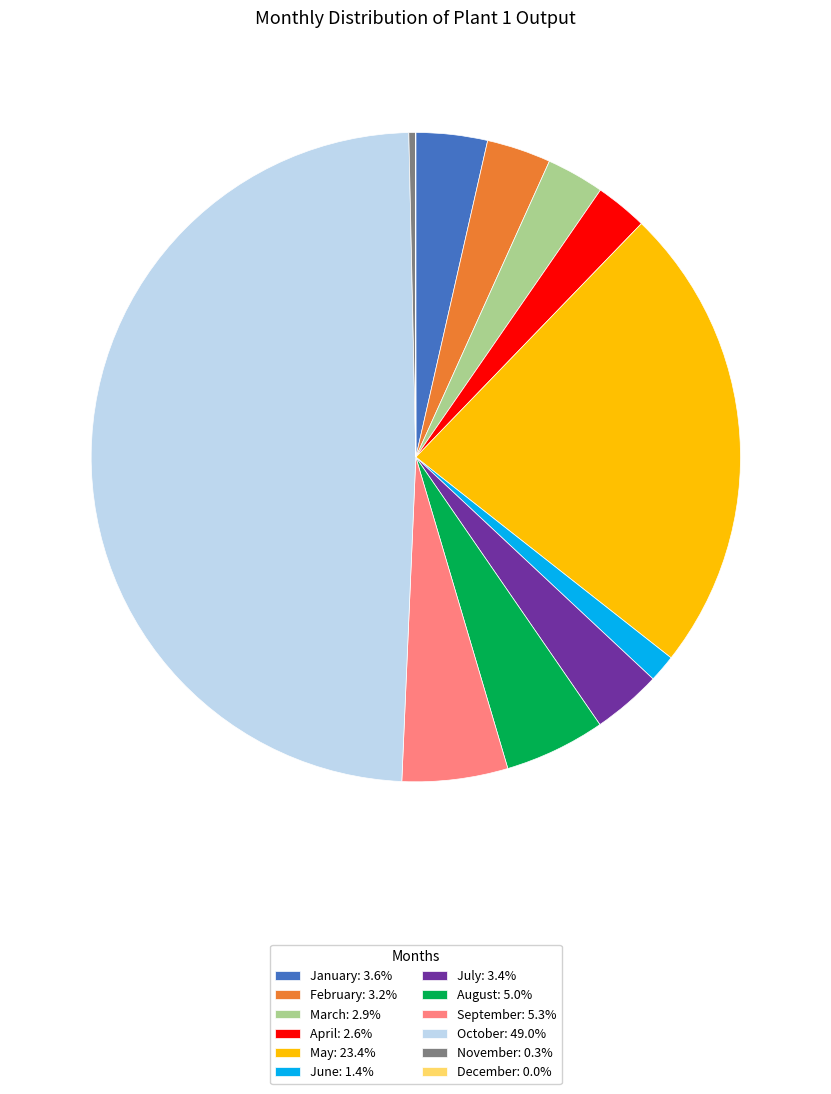

The June slice represents 1% of the pie. True or false?

True